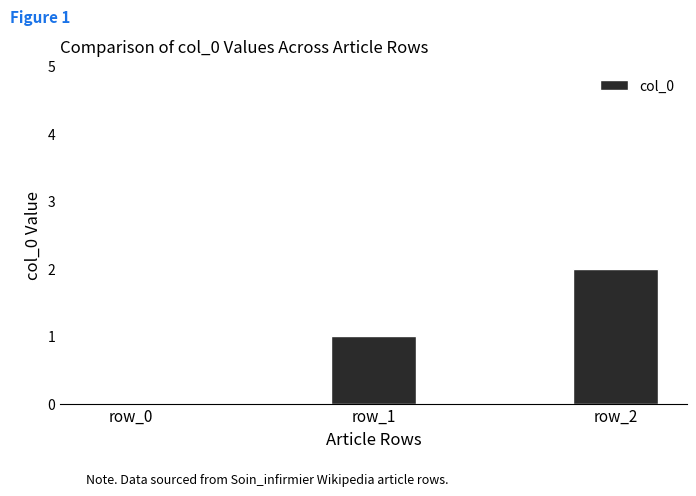

At which label is the value closest to 1?

row_1